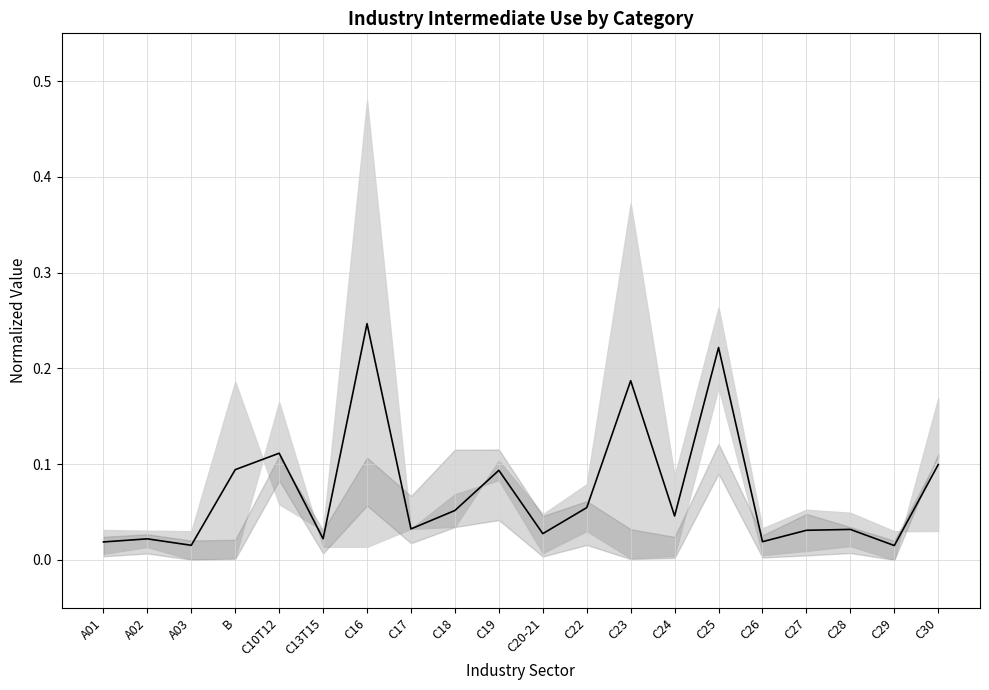

Which category has the highest value across all series?

C16